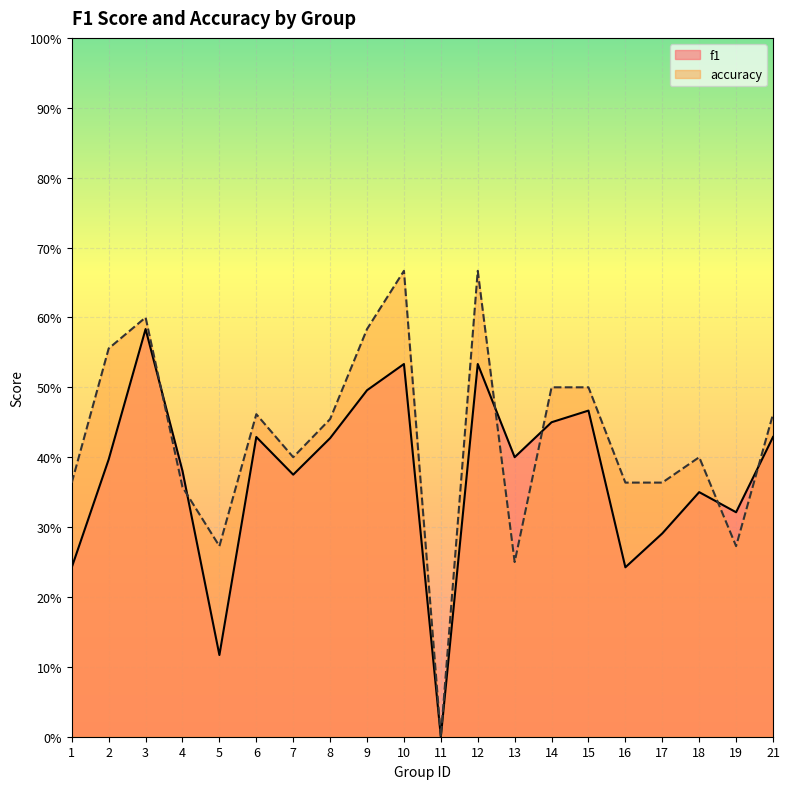

How many distinct data groups are displayed?

2